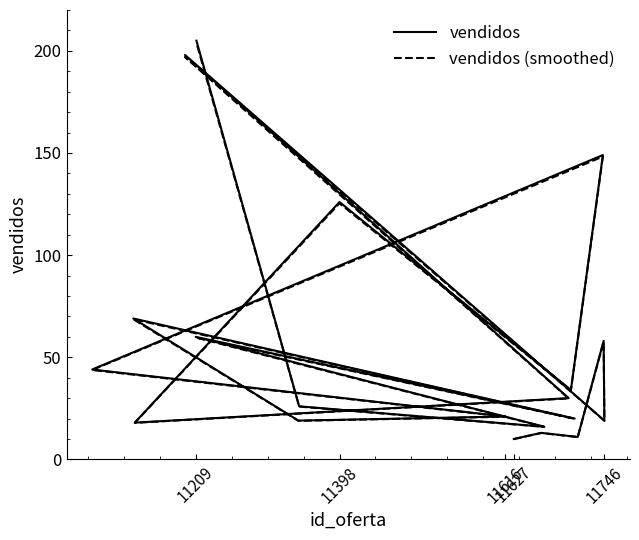

Which category has the lowest value across all series?

11627